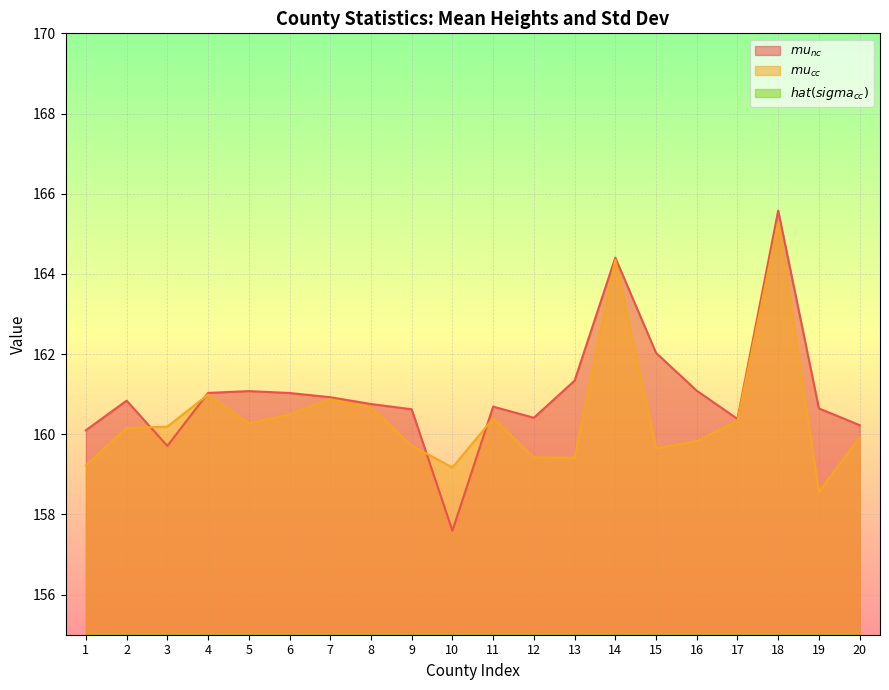

What is the difference between the maximum and second lowest values in the $mu_{cc}$ series?

6.1